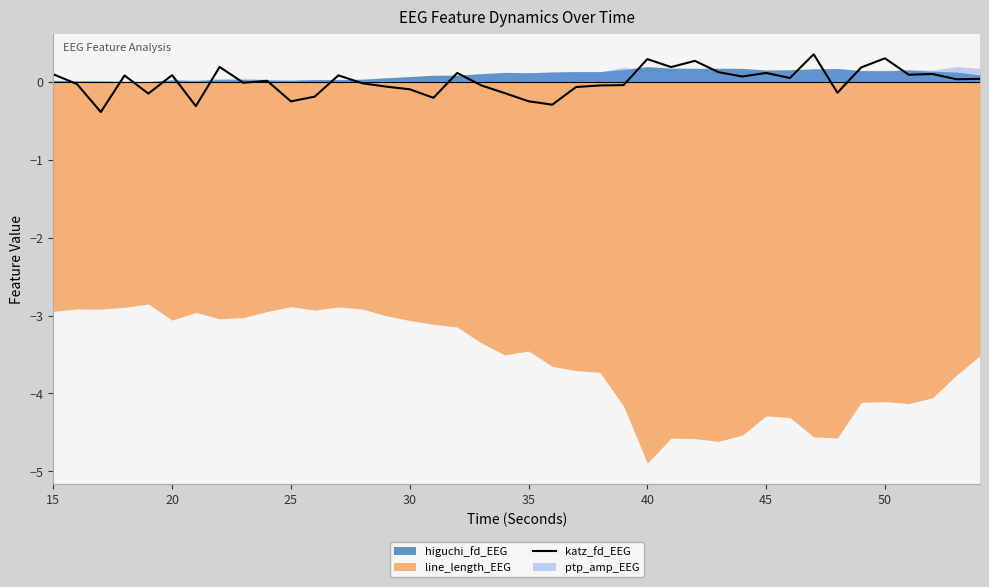

What is the highest value of the katz_fd_EEG series?

0.4